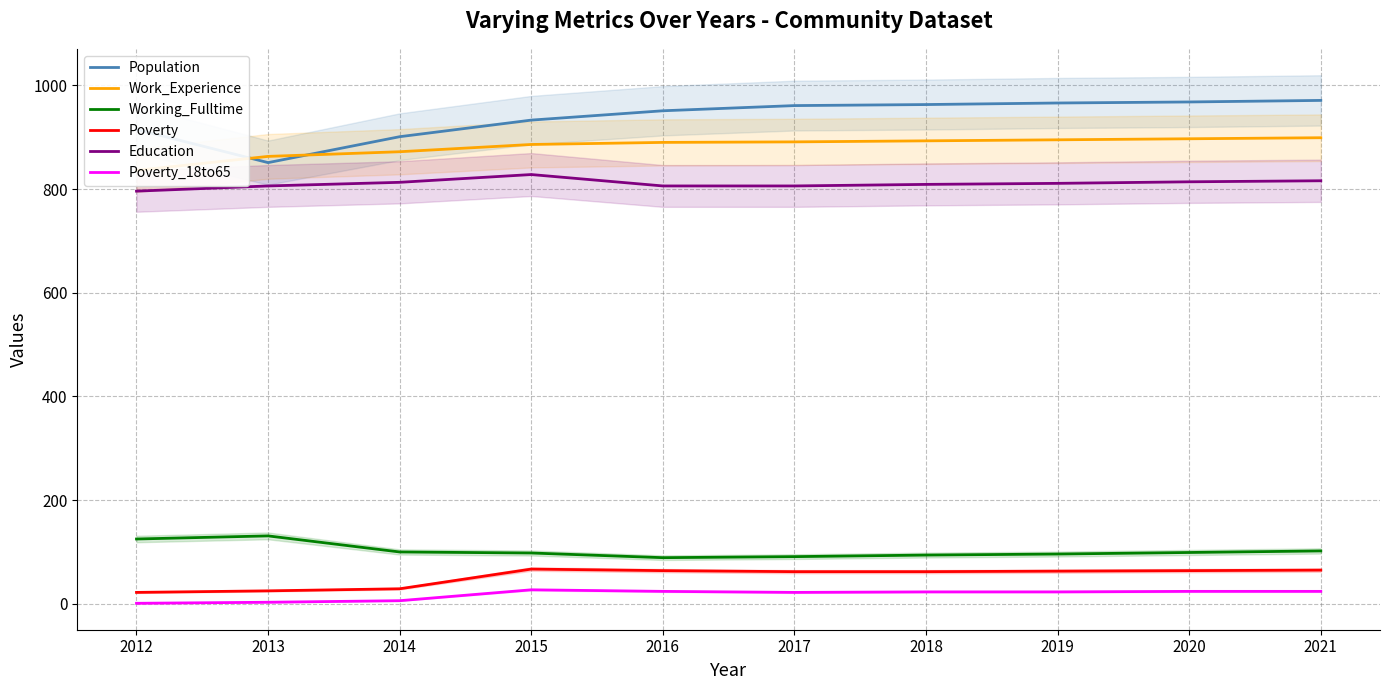

Reading left to right, what are all the values shown in this chart?

Population: 2012=915	2013=851	2014=901	2015=933	2016=951	2017=961	2018=963	2019=966	2020=968	2021=971
Work_Experience: 2012=836	2013=863	2014=872	2015=886	2016=890	2017=891	2018=893	2019=895	2020=897	2021=899
Working_Fulltime: 2012=125	2013=131	2014=100	2015=98	2016=89	2017=91	2018=94	2019=96	2020=99	2021=102
Poverty: 2012=22	2013=25	2014=29	2015=67	2016=64	2017=62	2018=62	2019=63	2020=64	2021=65
Education: 2012=796	2013=806	2014=813	2015=828	2016=806	2017=806	2018=809	2019=811	2020=814	2021=816
Poverty_18to65: 2012=1	2013=3	2014=6	2015=27	2016=24	2017=22	2018=23	2019=23	2020=24	2021=24